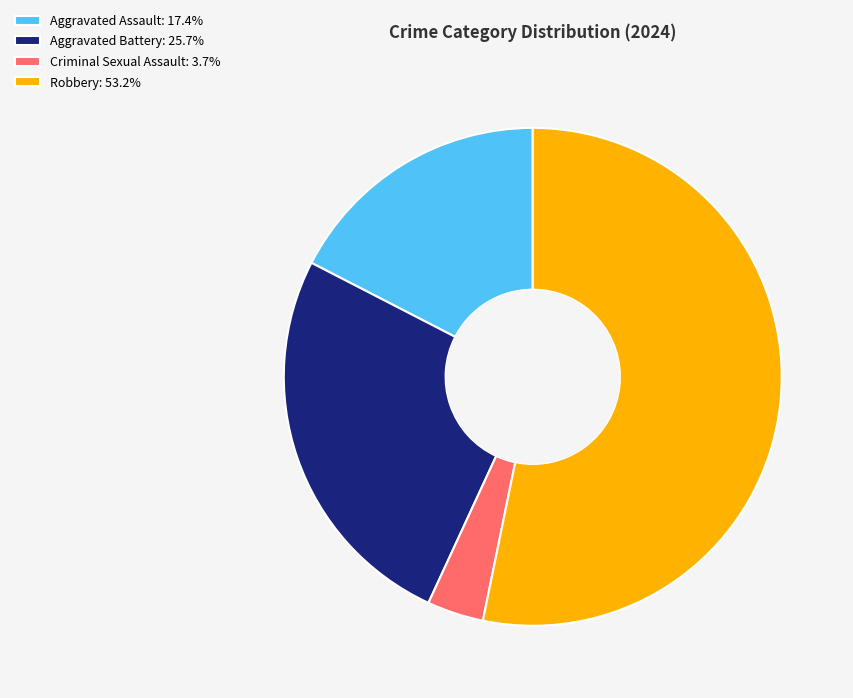

Which has a higher value, Aggravated Battery or Aggravated Assault?

Aggravated Battery